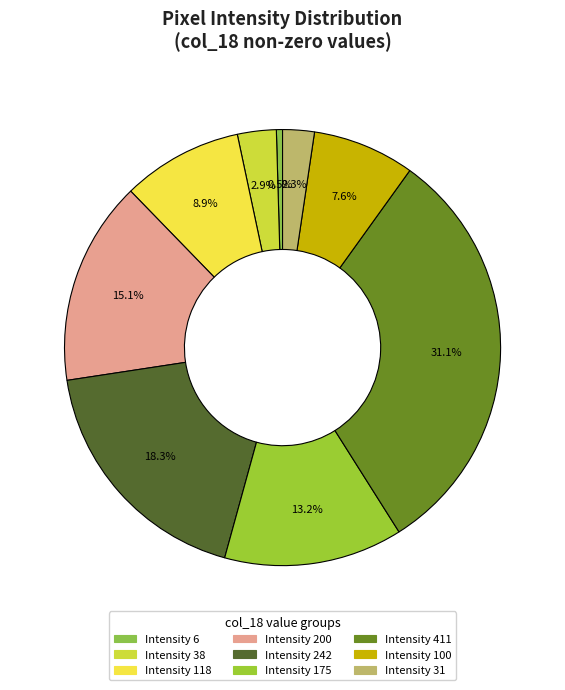

Is there any slice that represents more than half of the pie?

No